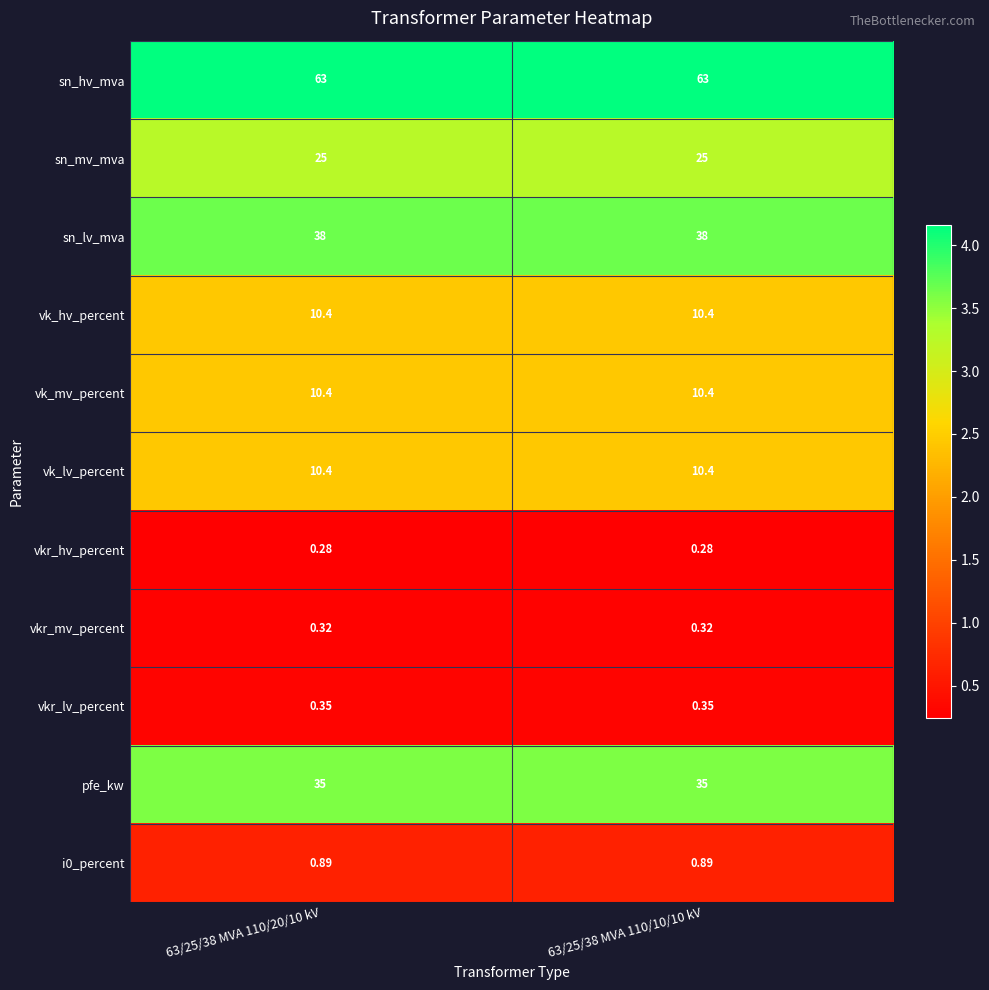

Which series has the largest total across all categories?

sn_hv_mva